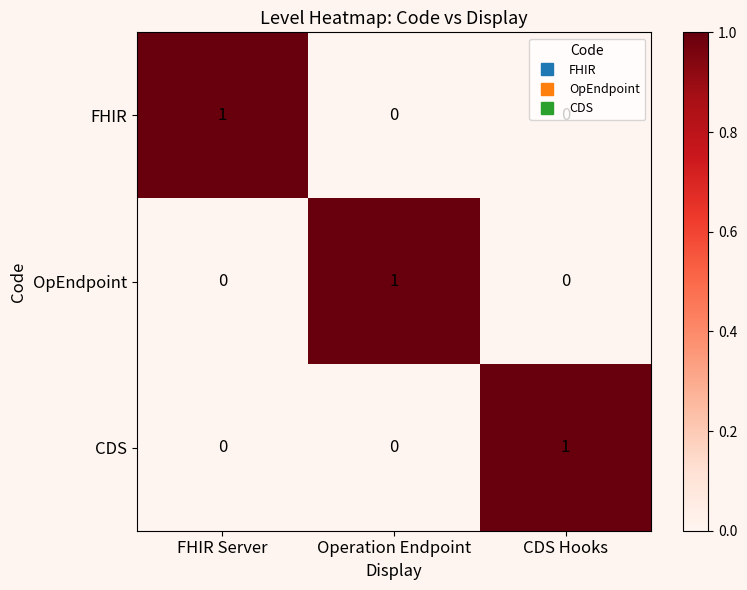

At which label does FHIR reach its peak?

FHIR Server